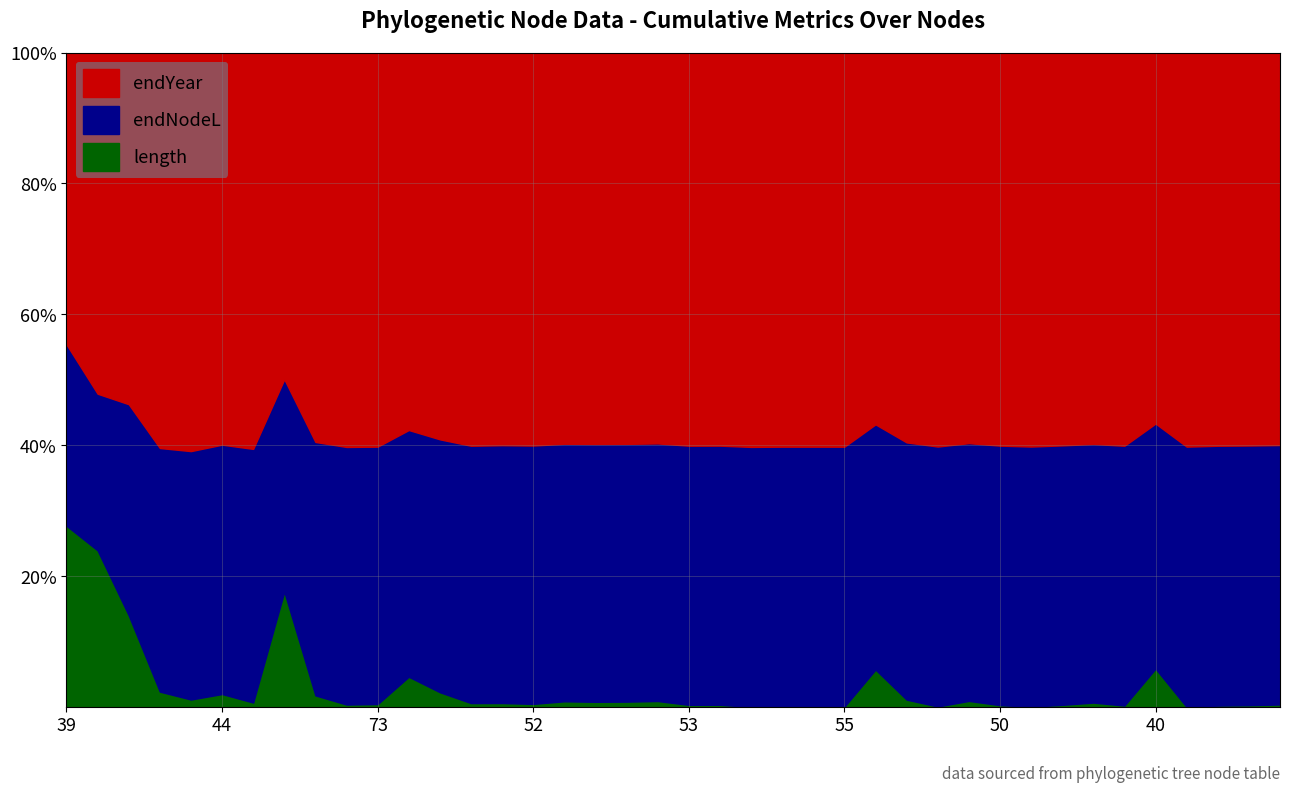

Which has a higher value, 42 or 64?

42